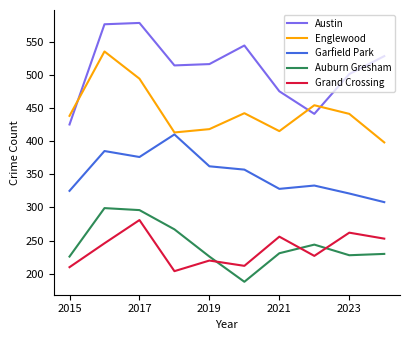

Which series has the largest total across all categories?

Austin